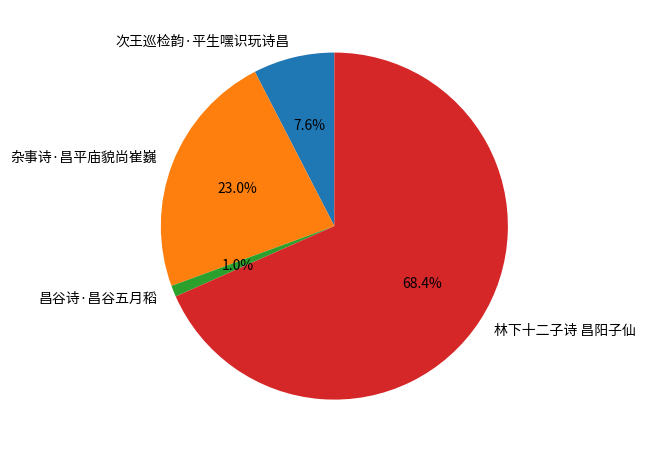

To the nearest percent, what is the average slice percentage?

25%